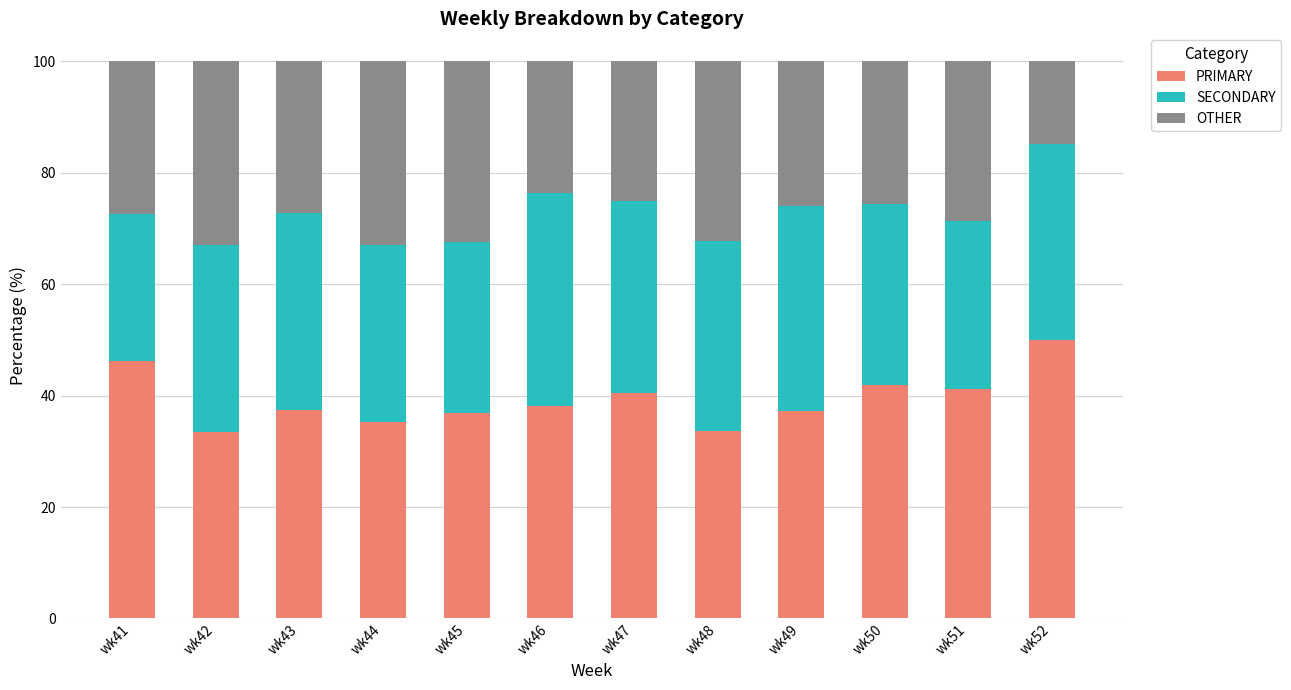

What is the highest value of the PRIMARY series?

50.0